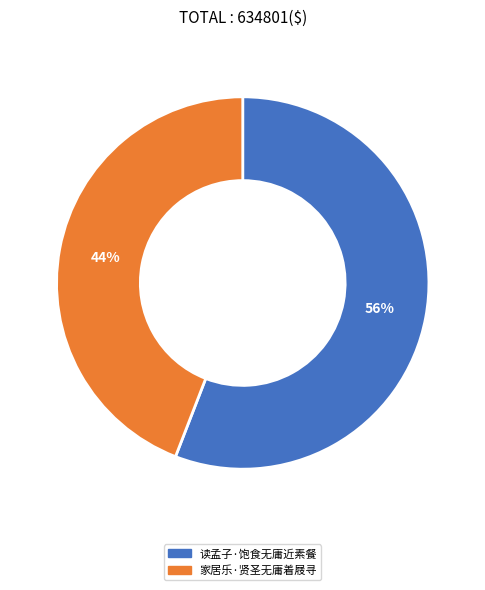

Count the number of slices in the pie.

2